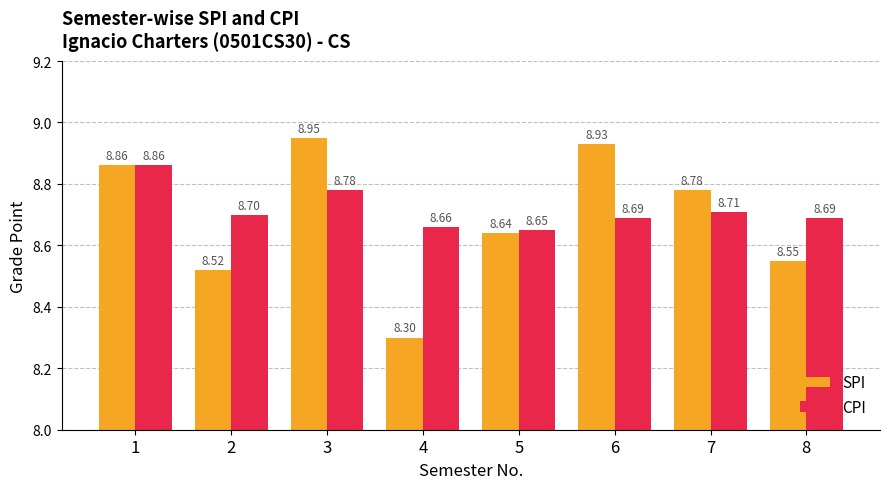

The CPI series shows 13.5 at 3. True or false?

False